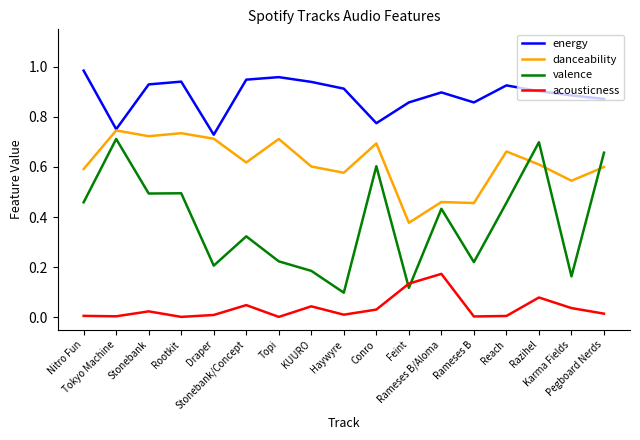

True or false: acousticness and energy cross at least once.

False